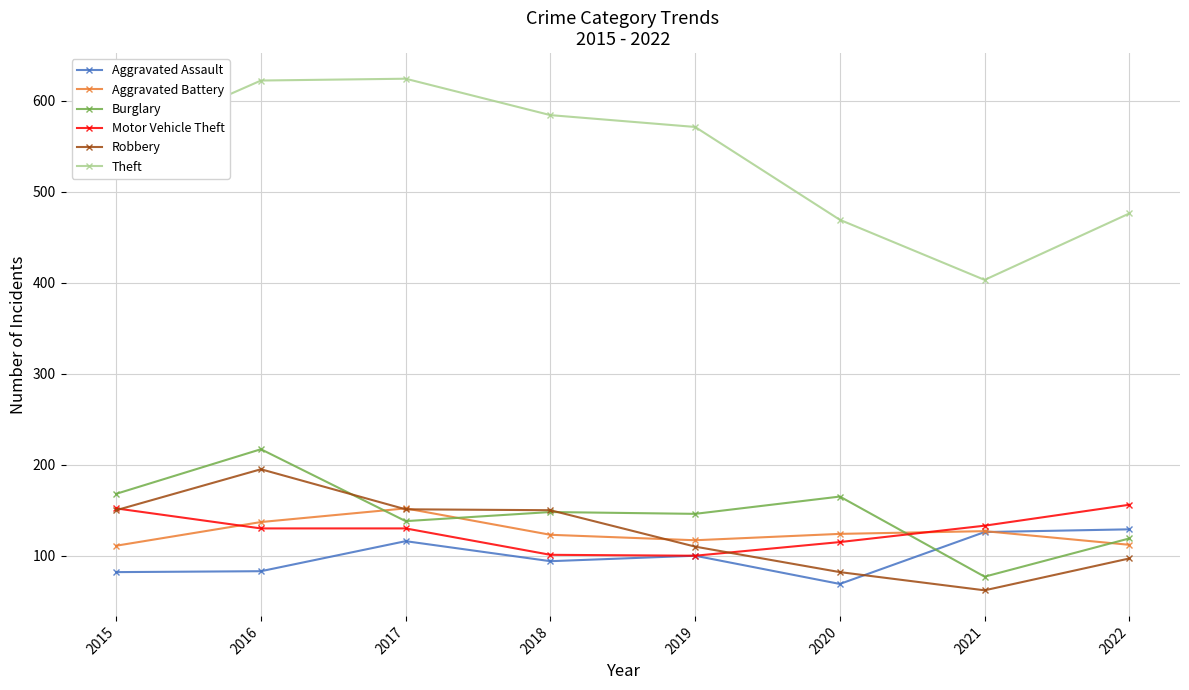

Is this an area chart (filled region under the line)?

No